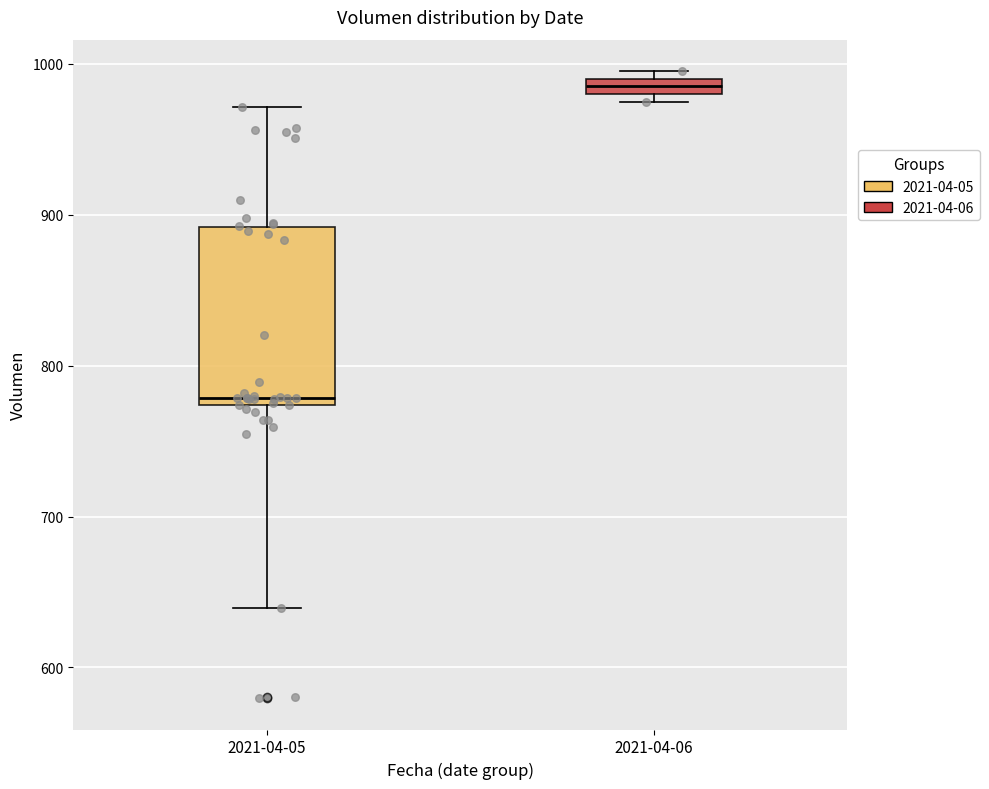

Where does the median line of the box for 2021-04-05 sit on the y-axis? The values are not printed on the chart, so give them approximately, as read against the axis.

780